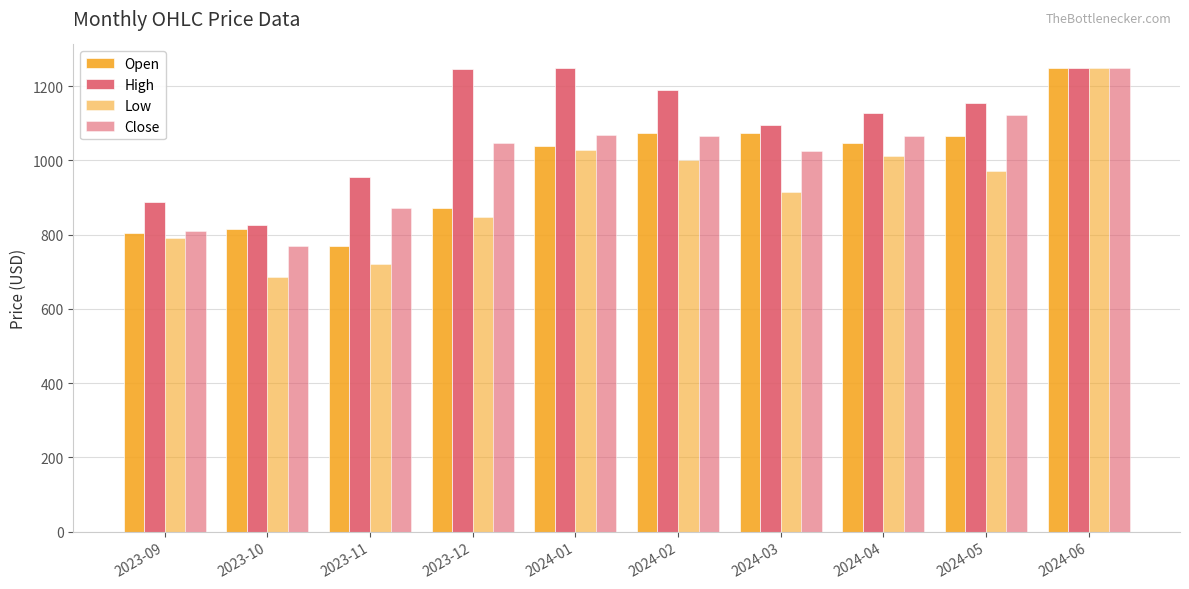

What is the total value across all series at 2023-12?

4012.4